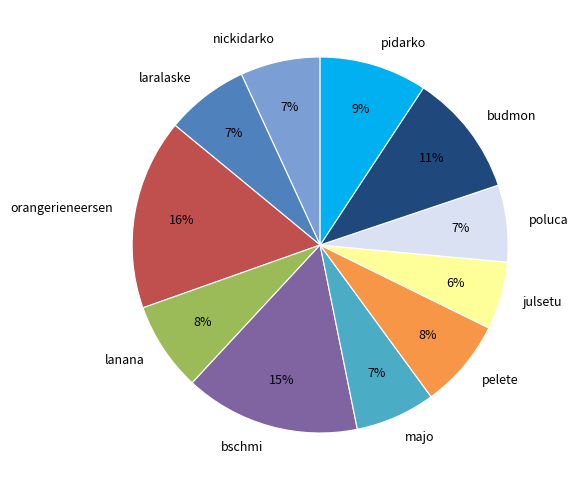

True or false: pidarko accounts for 19% of the total.

False